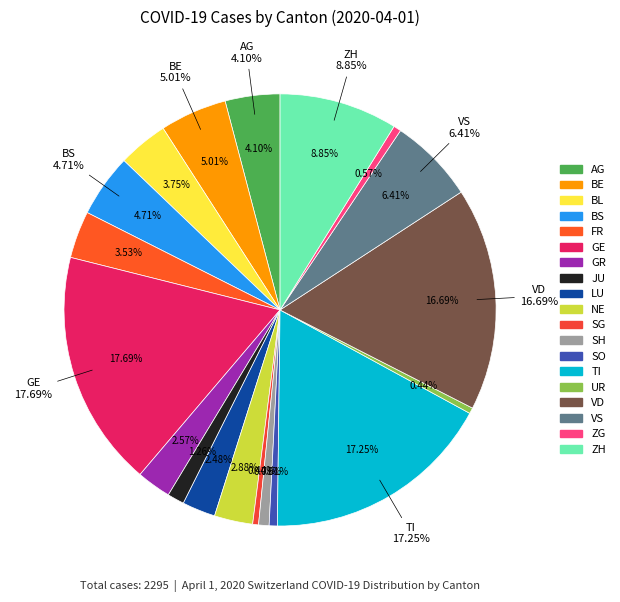

To the nearest percent, what is the difference between the largest and smallest slice percentages?

17%